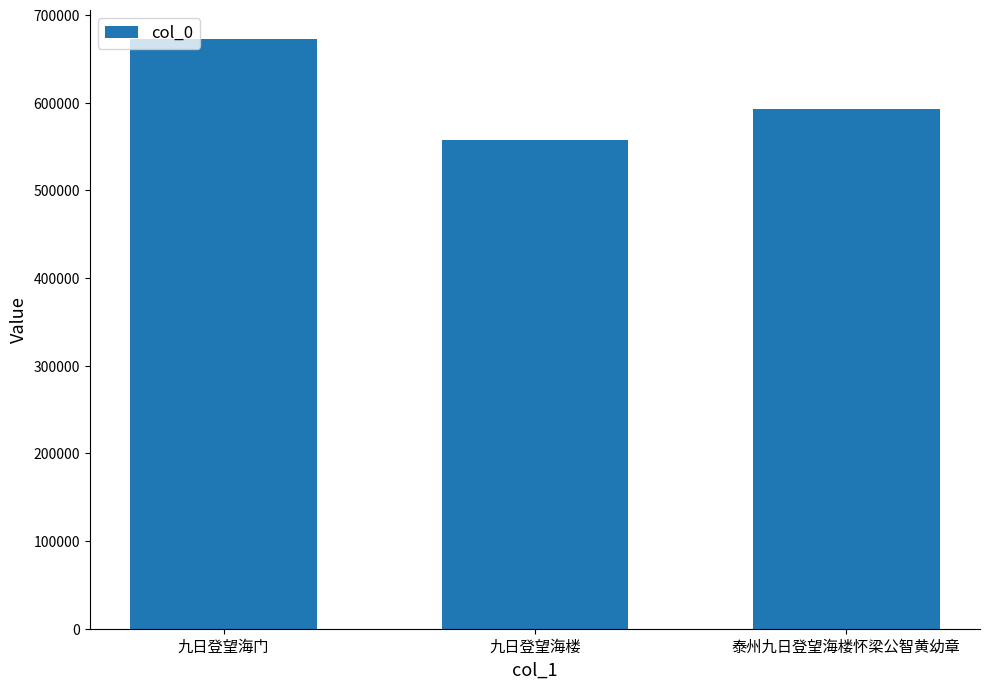

The value at 九日登望海门 is 986921. True or false?

False